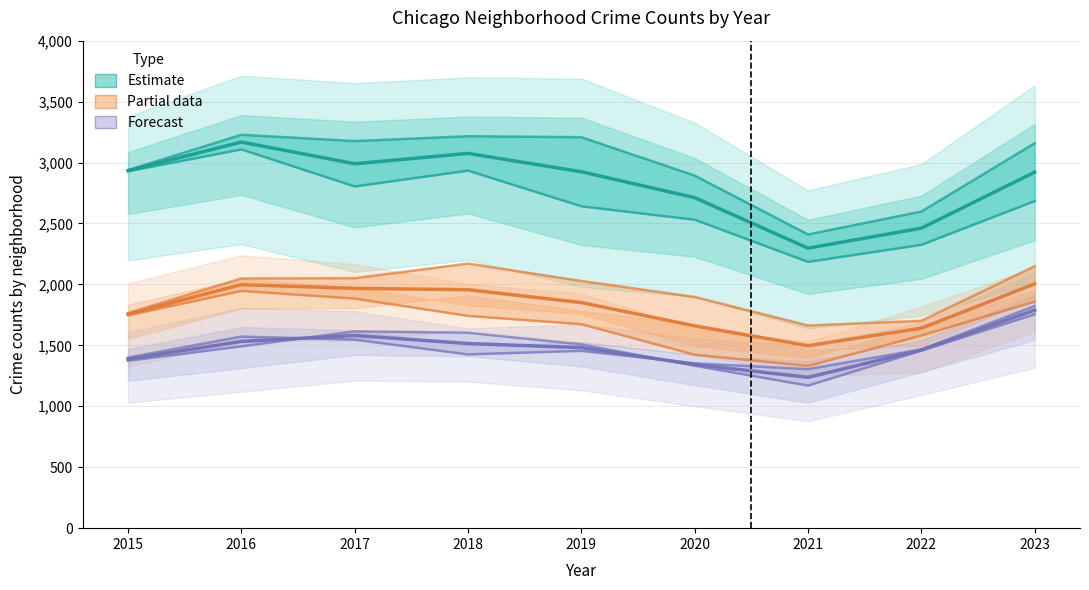

How many values in the Blue Forecast series exceed 1481?

5